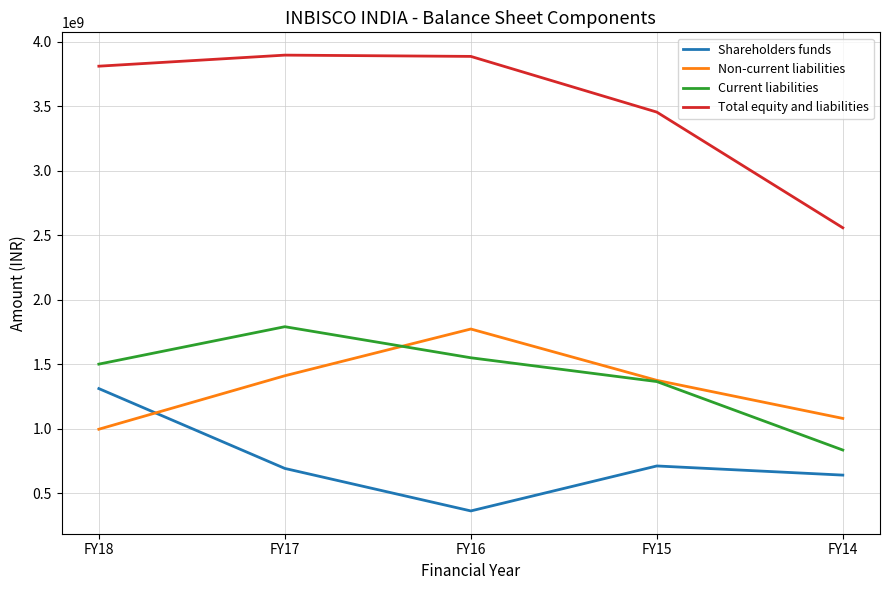

Is it true that Shareholders funds equals 1311964255 at FY18?

True